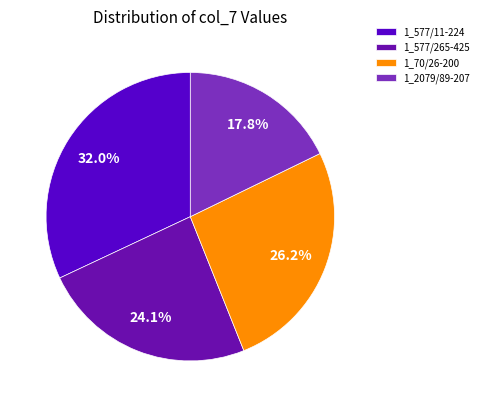

True or false: 1_577/11-224 accounts for 32% of the total.

True